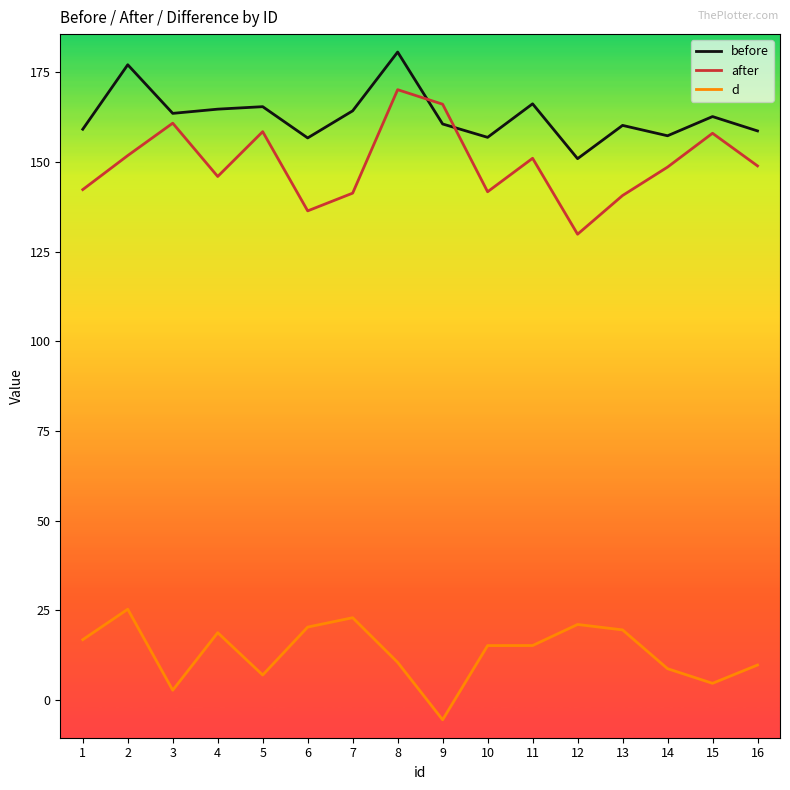

The value of before at 9 is 160.6. True or false?

True